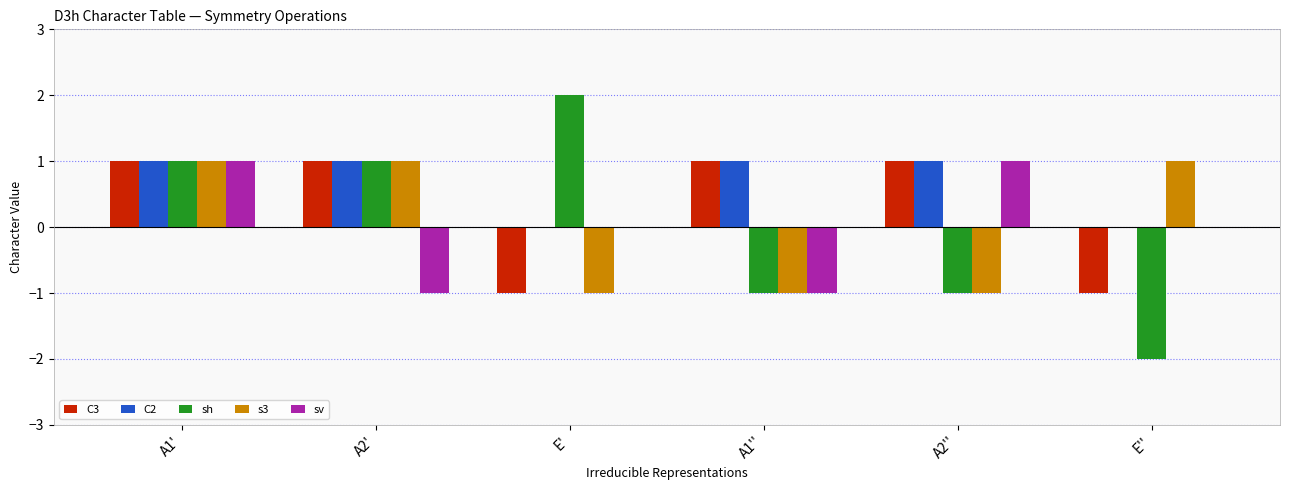

Which series changed the most between A2' and E''?

sh